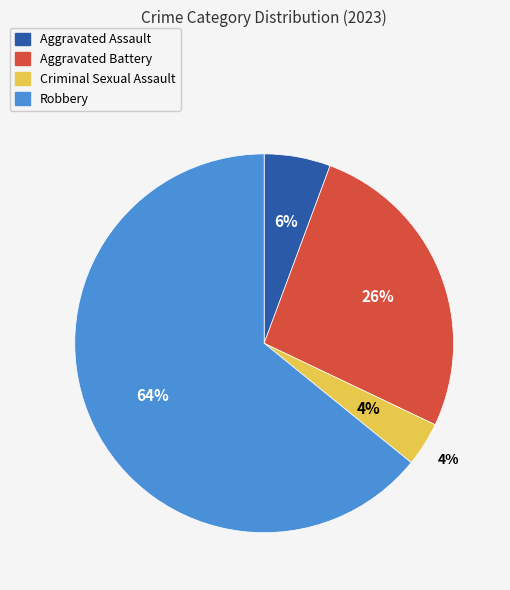

Count the number of slices in the pie.

4